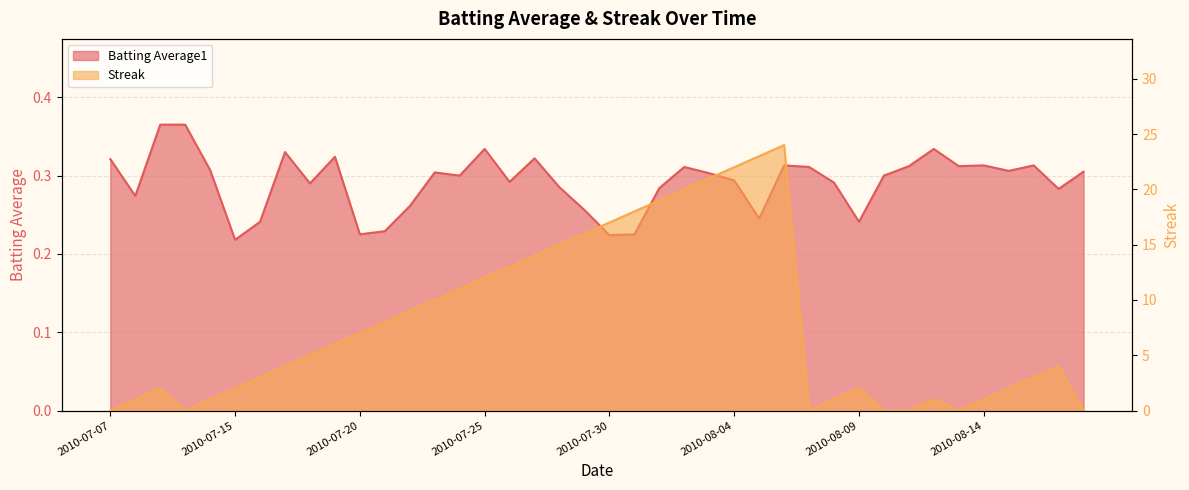

Between 2010-08-09 and 2010-07-27, which is larger?

2010-07-27